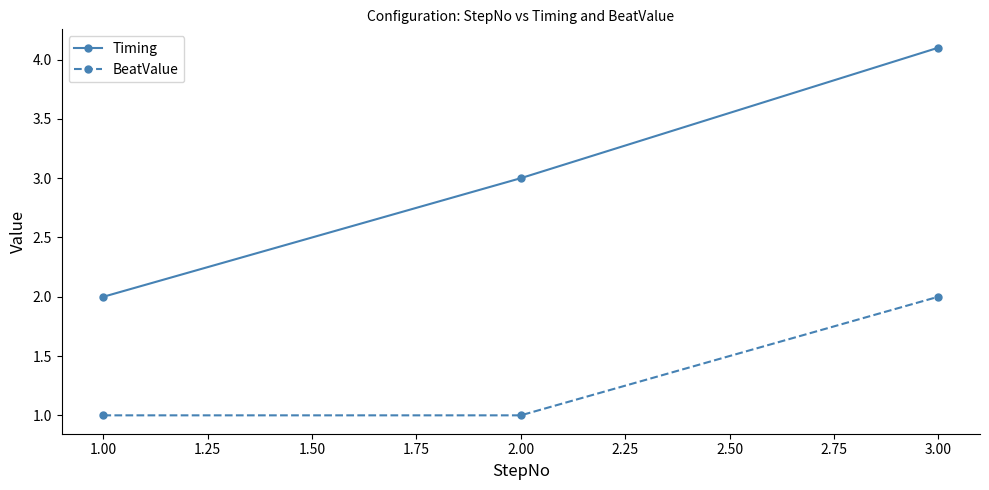

Where is Timing nearest to the value 3?

2.00